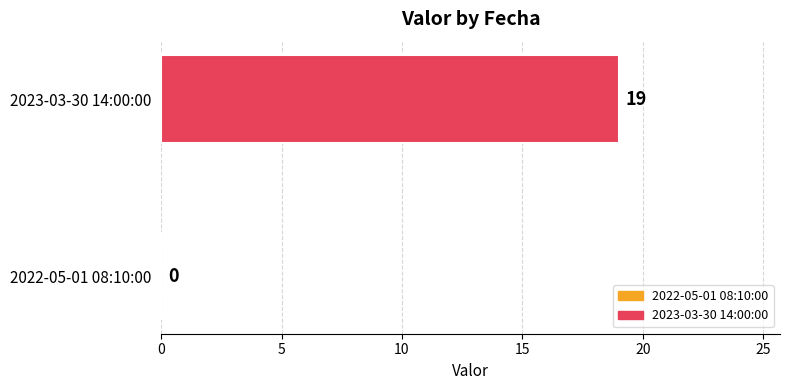

Rank the categories by value from highest to lowest.

2023-03-30 14:00:00, 2022-05-01 08:10:00